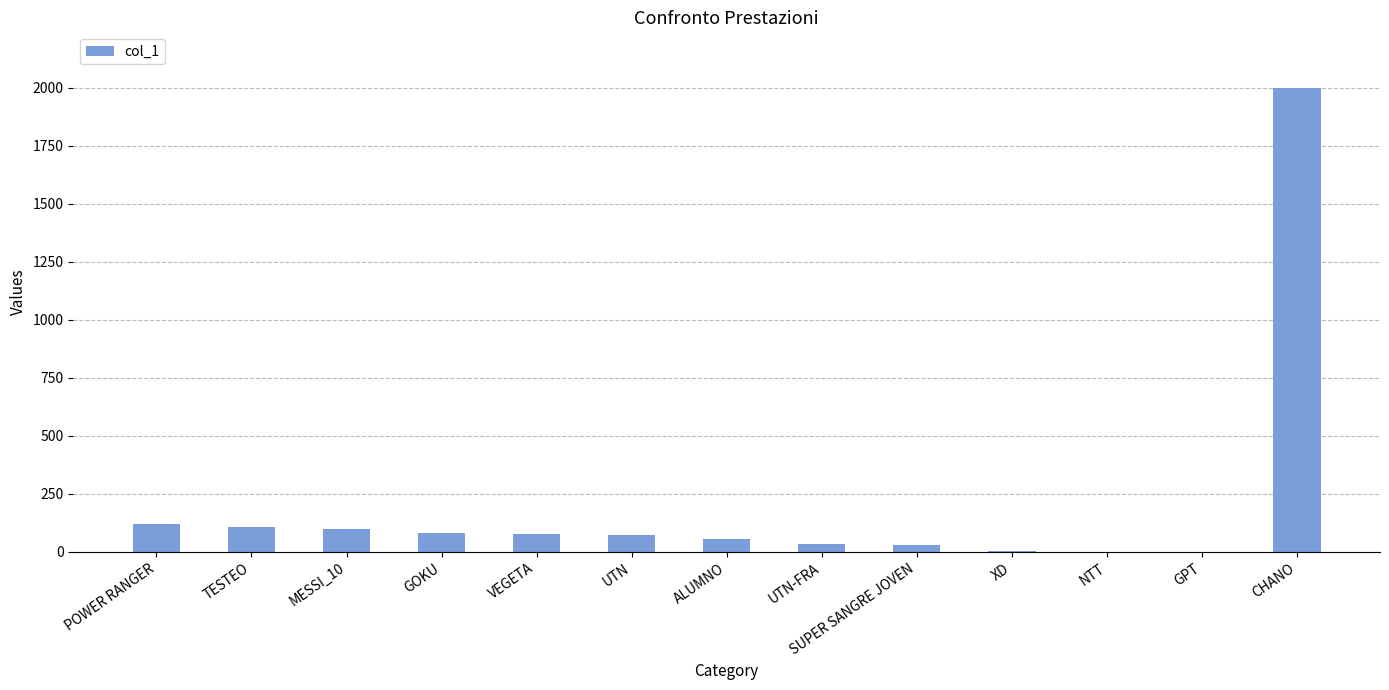

Where does the data first go above 73?

POWER RANGER